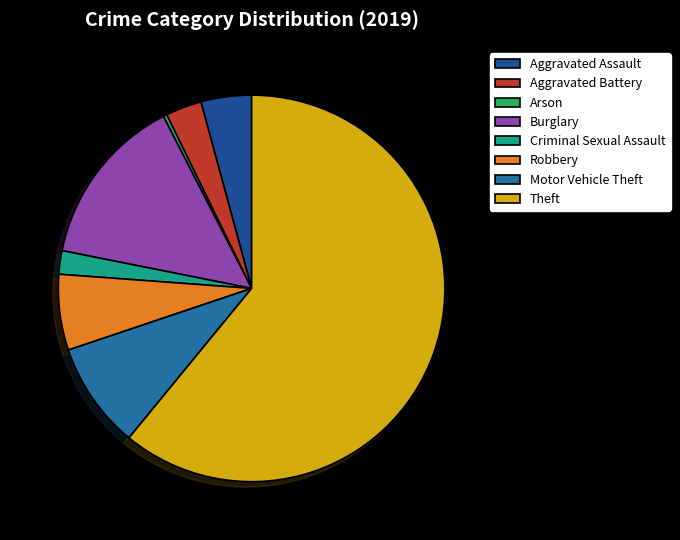

To the nearest percent, what percentage of the pie is Aggravated Assault?

4%